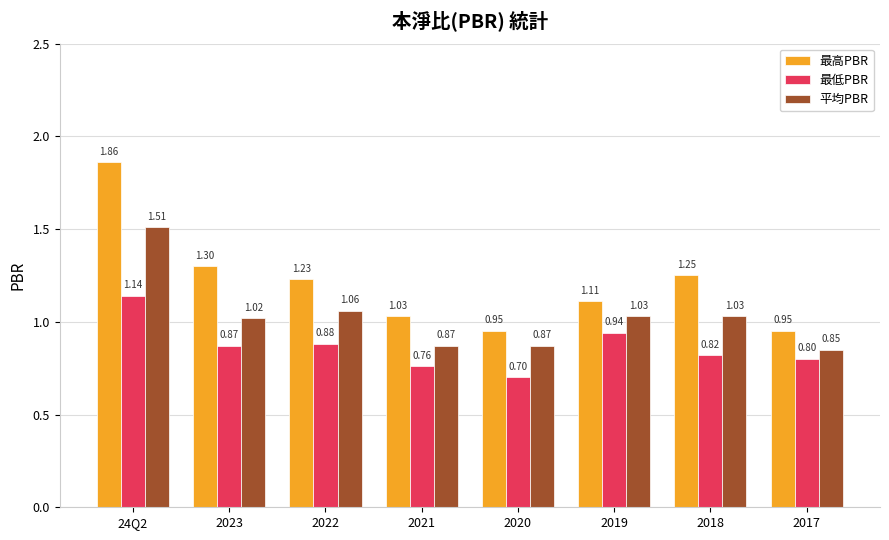

At how many categories does at least one series exceed 0?

8